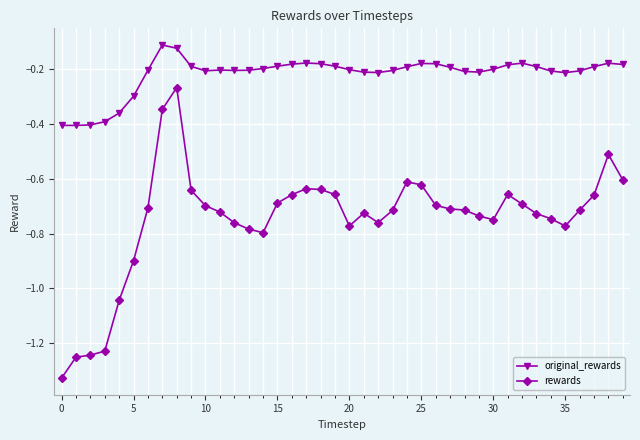

Which series has the largest total across all categories?

original_rewards